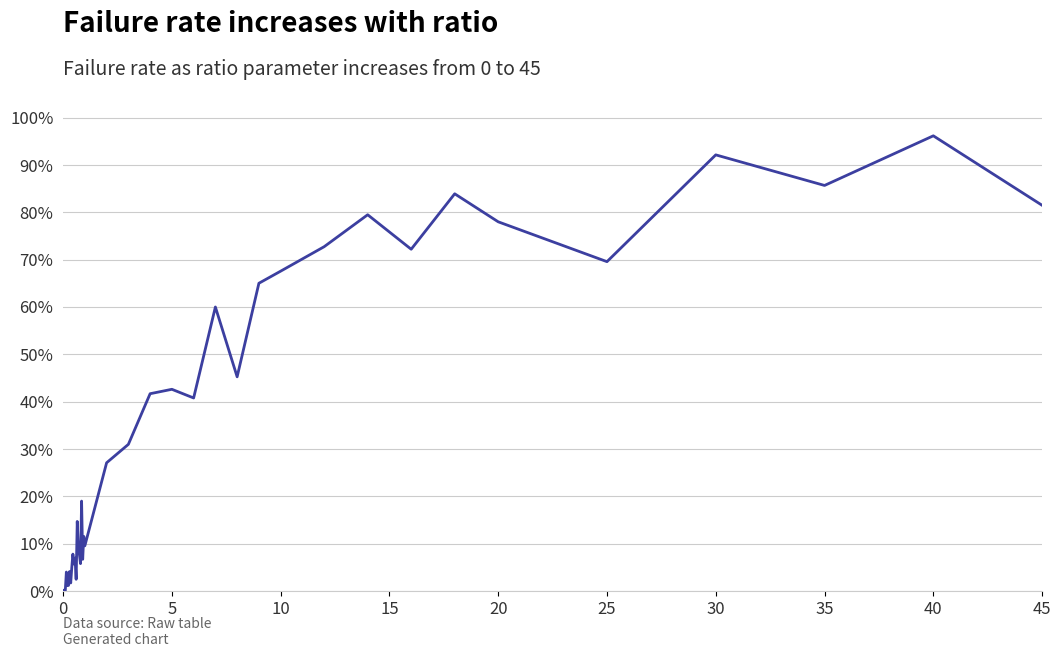

Does the chart have visible grid lines?

Yes